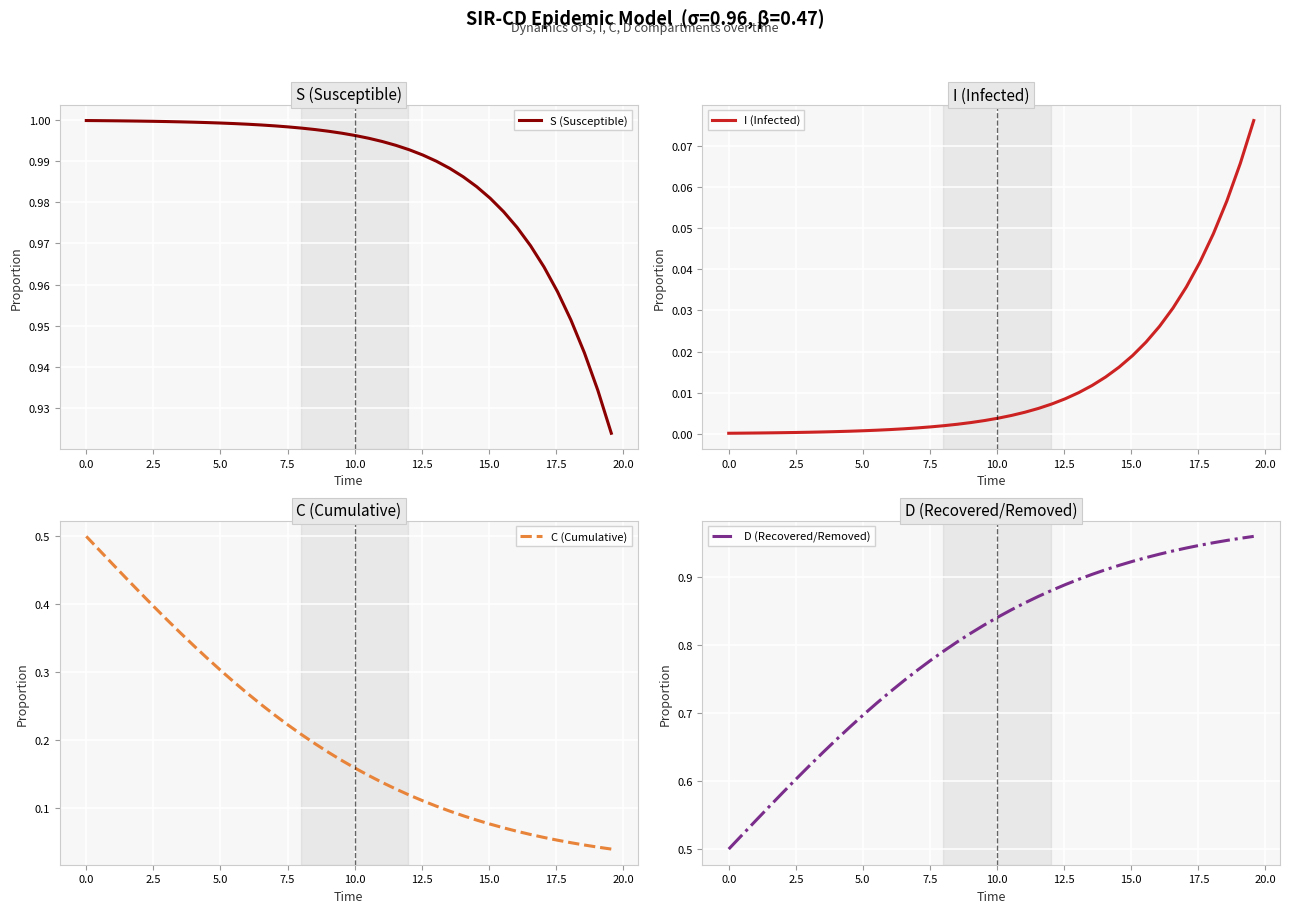

What is the sum of all I (Infected) values?

0.5